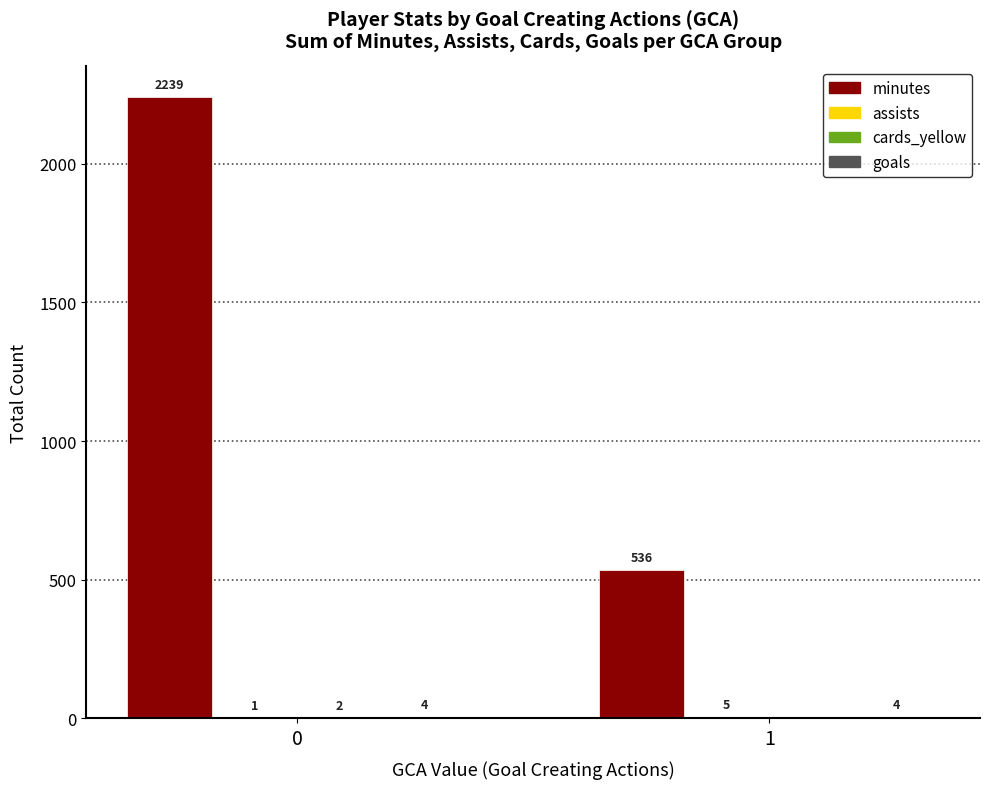

Is it true that minutes equals 1441 at 0?

False